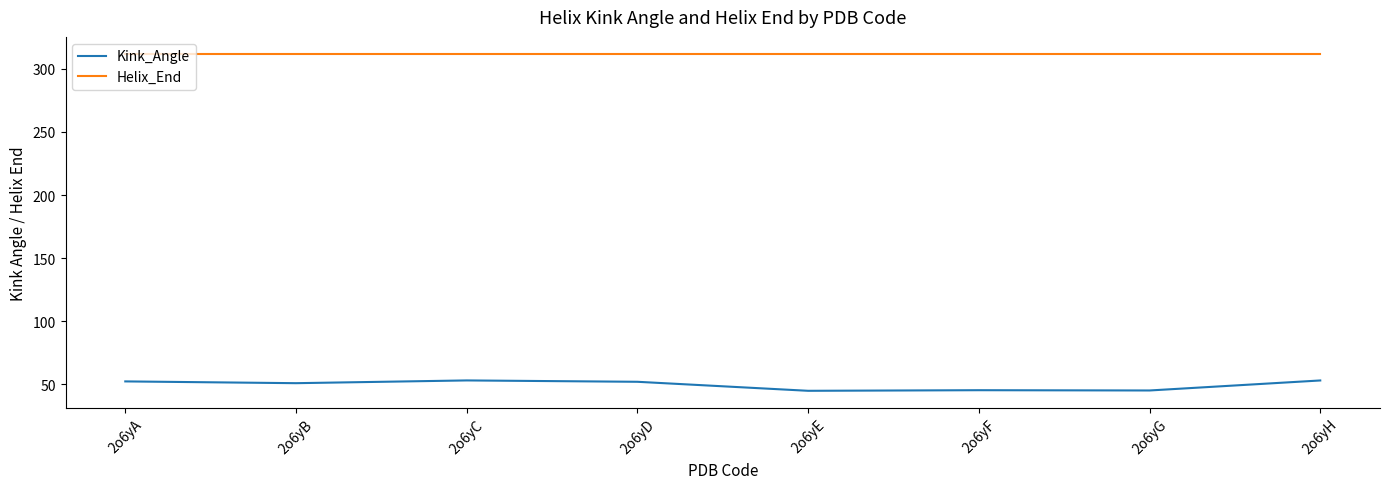

Rank the series by their average value, from lowest to highest.

Kink_Angle, Helix_End